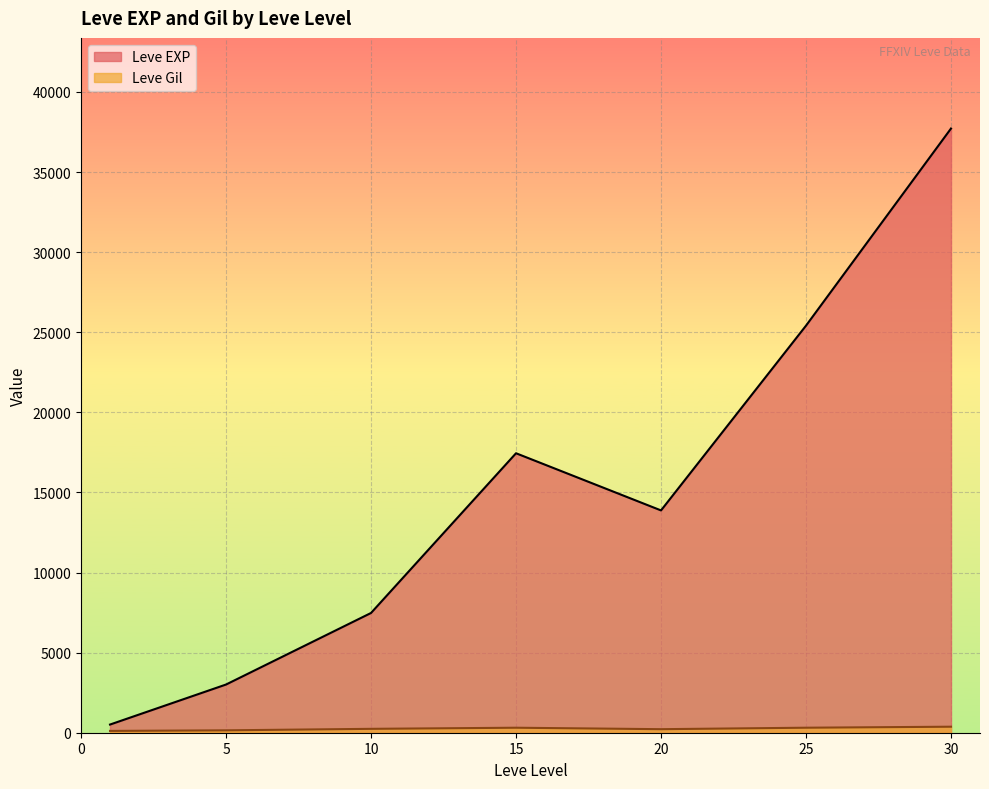

Which series has the largest range (max minus min)?

Leve EXP